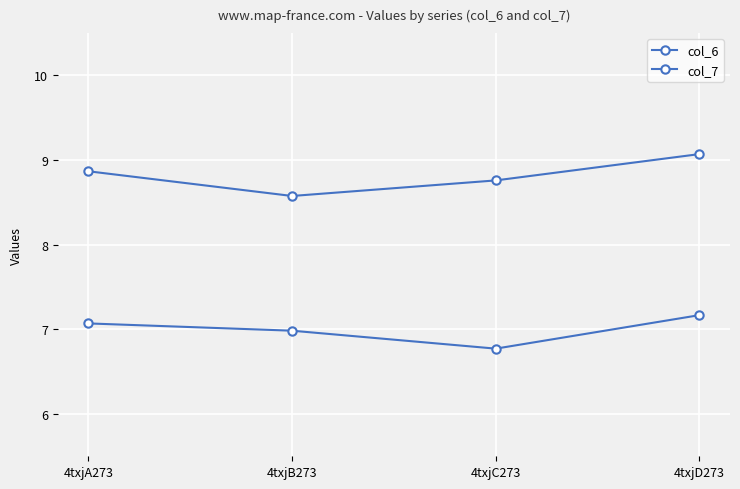

How many categories are shown in the chart?

4